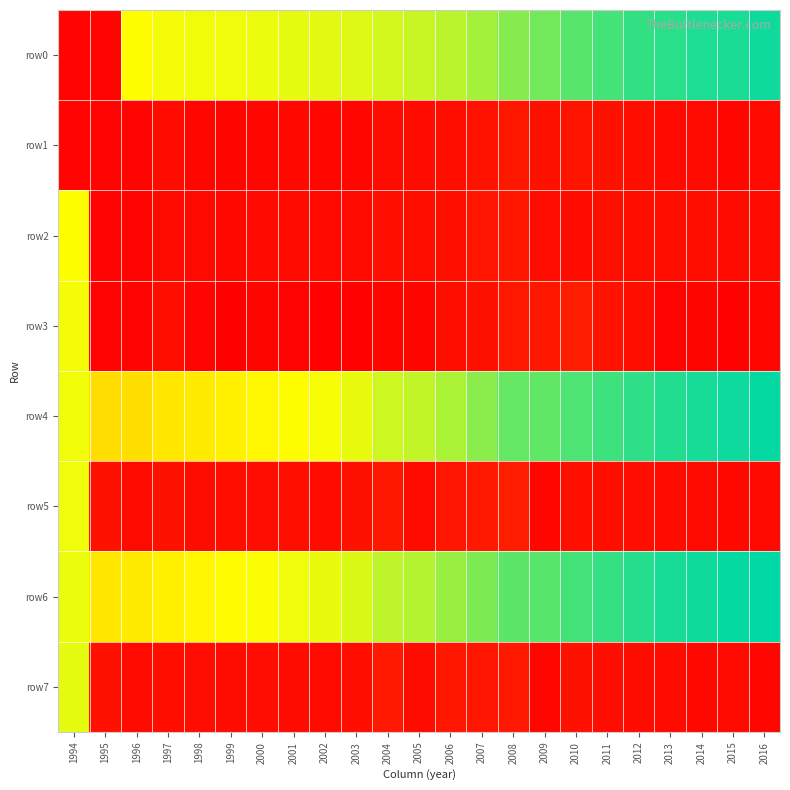

At how many categories does at least one series exceed 56?

22